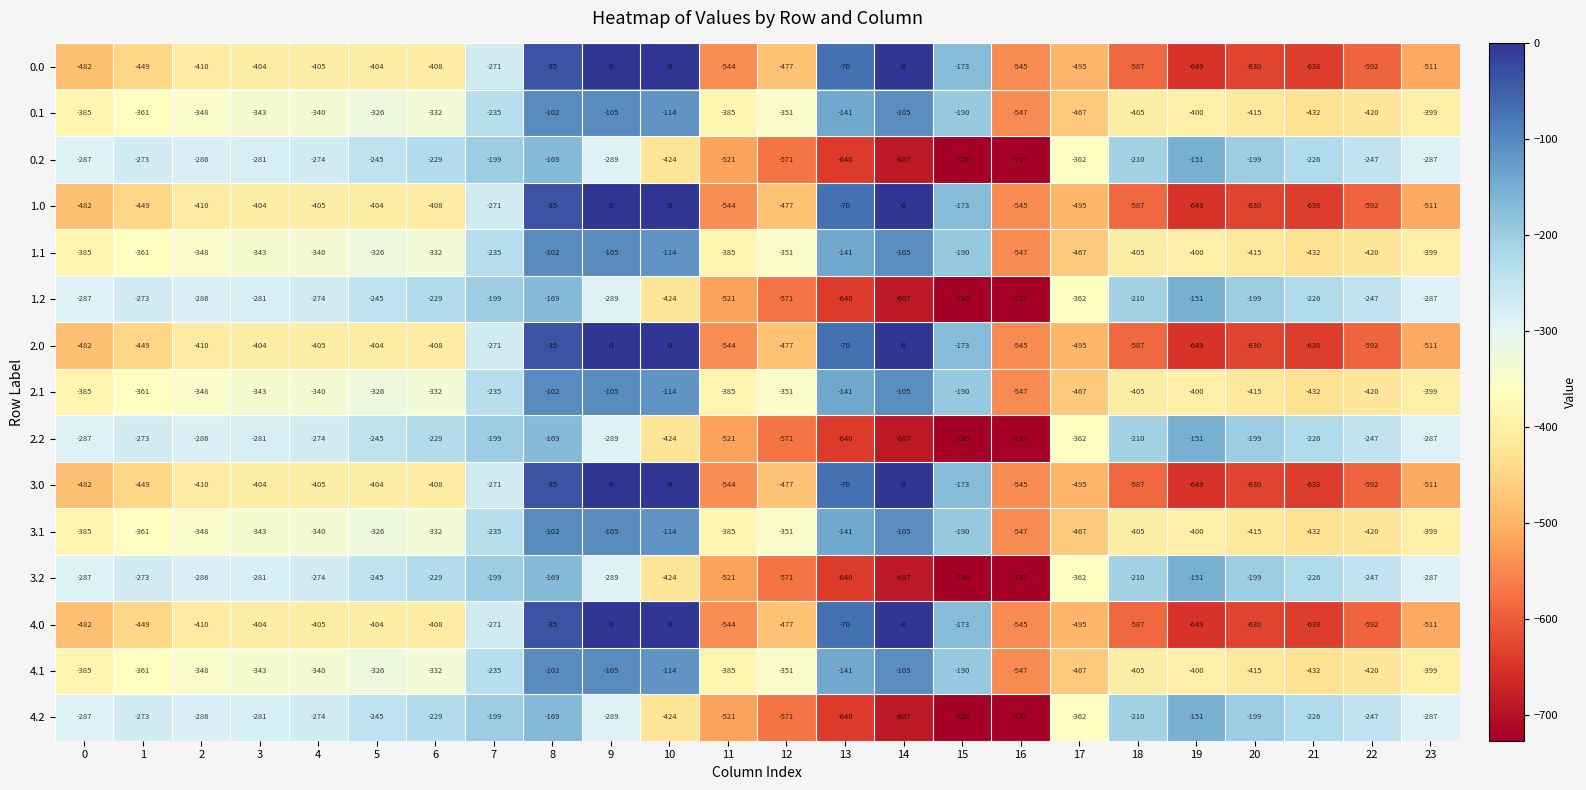

What is the maximum value for 0.1?

-102